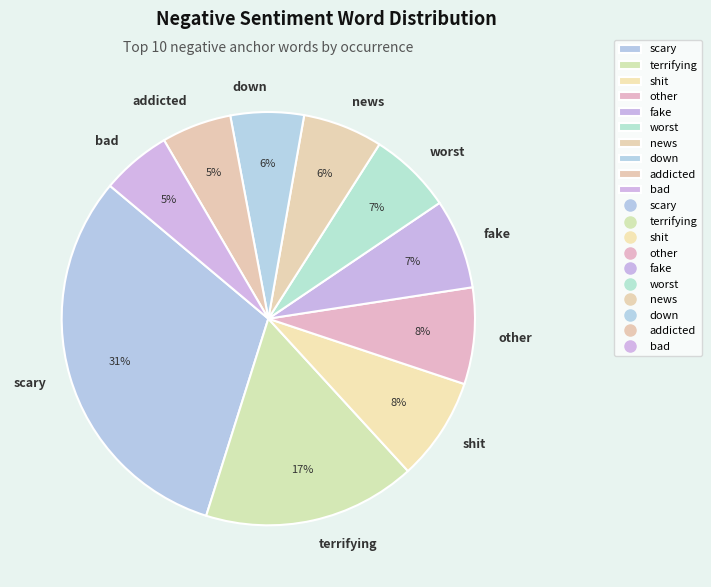

To the nearest percent, what portion does scary represent?

31%